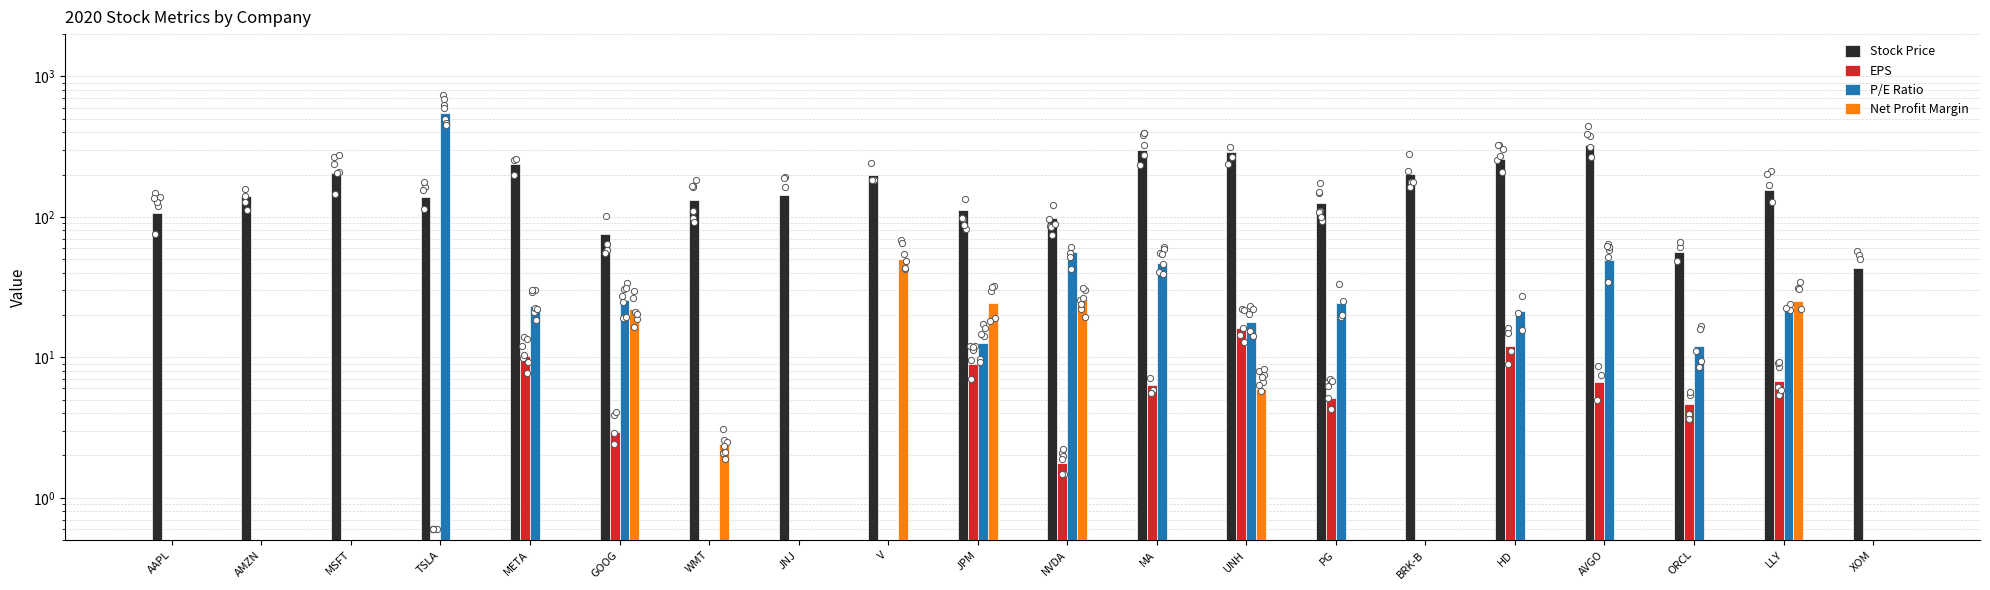

Which series has the largest total across all categories?

Stock Price